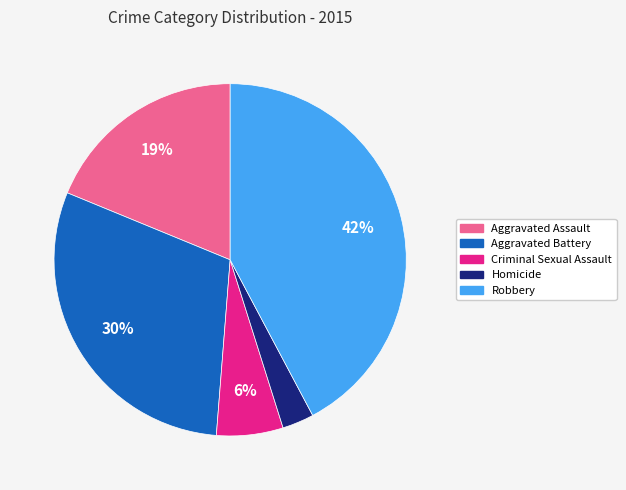

Rank the categories by value from highest to lowest.

Robbery, Aggravated Battery, Aggravated Assault, Criminal Sexual Assault, Homicide